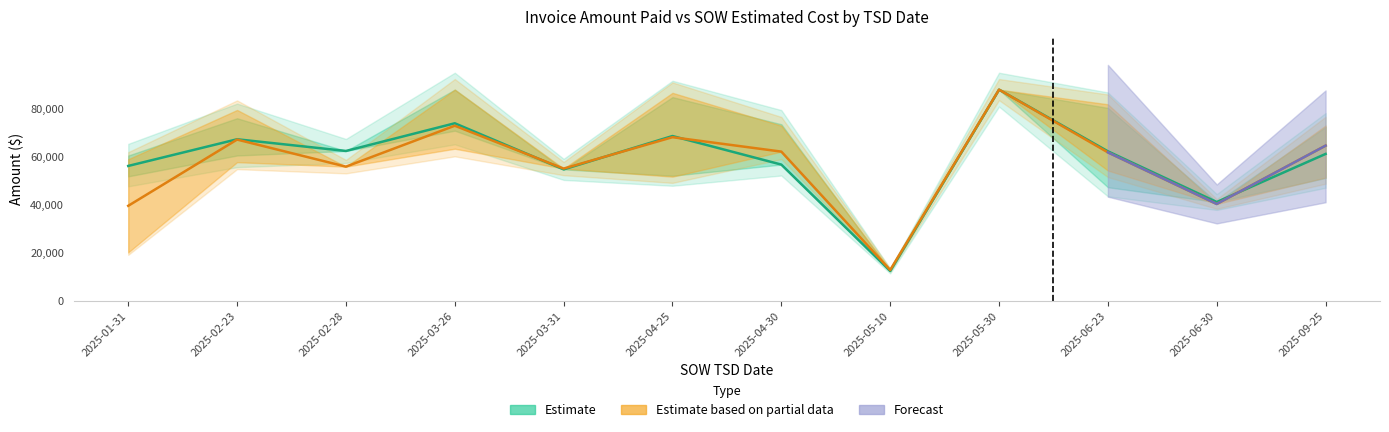

What is the value of the Invoice_low point at the 6th from the left?

51838.0